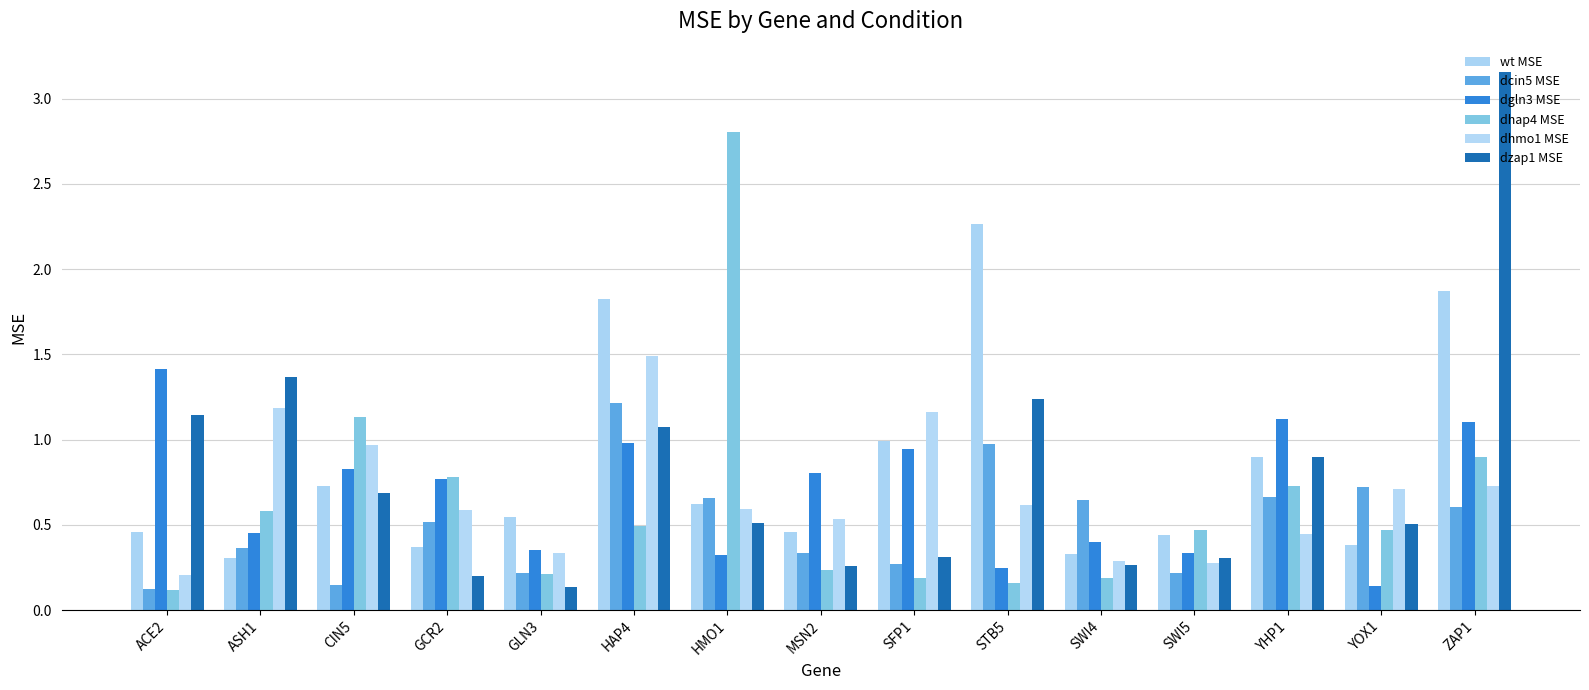

Does the chart contain stacked bars?

No